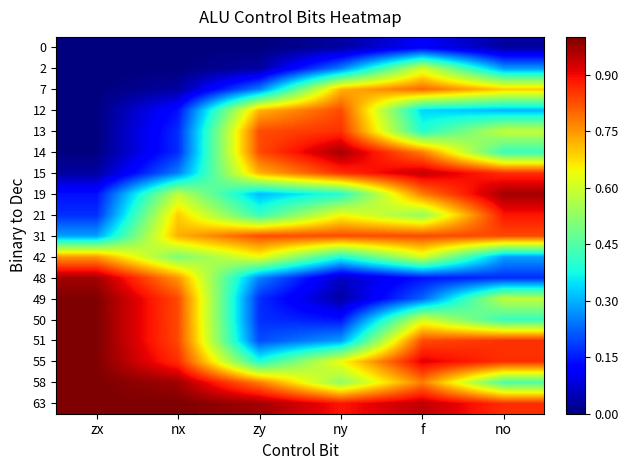

Reading left to right, list all the values displayed in this chart.

0: zx=0.0	nx=0.0	zy=0.0	ny=0.0	f=0.1	no=0.0
2: zx=0.0	nx=0.0	zy=0.0	ny=0.2	f=0.6	no=0.3
7: zx=0.0	nx=0.0	zy=0.3	ny=0.7	f=0.8	no=0.7
12: zx=0.0	nx=0.1	zy=0.7	ny=0.8	f=0.3	no=0.3
13: zx=0.0	nx=0.2	zy=0.8	ny=0.9	f=0.4	no=0.6
14: zx=0.0	nx=0.2	zy=0.8	ny=1.0	f=0.8	no=0.4
15: zx=0.0	nx=0.3	zy=0.7	ny=0.9	f=0.9	no=0.9
19: zx=0.1	nx=0.6	zy=0.3	ny=0.4	f=0.8	no=1.0
21: zx=0.2	nx=0.7	zy=0.4	ny=0.6	f=0.5	no=0.9
31: zx=0.3	nx=0.7	zy=0.8	ny=0.8	f=0.8	no=0.8
42: zx=0.7	nx=0.5	zy=0.6	ny=0.4	f=0.6	no=0.3
48: zx=1.0	nx=0.7	zy=0.3	ny=0.1	f=0.1	no=0.2
49: zx=1.0	nx=0.8	zy=0.2	ny=0.0	f=0.2	no=0.6
50: zx=1.0	nx=0.8	zy=0.2	ny=0.1	f=0.6	no=0.4
51: zx=1.0	nx=0.8	zy=0.2	ny=0.3	f=0.8	no=0.9
55: zx=1.0	nx=0.9	zy=0.4	ny=0.6	f=0.9	no=0.9
58: zx=1.0	nx=1.0	zy=0.8	ny=0.5	f=0.8	no=0.4
63: zx=1.0	nx=1.0	zy=1.0	ny=0.9	f=0.9	no=0.9